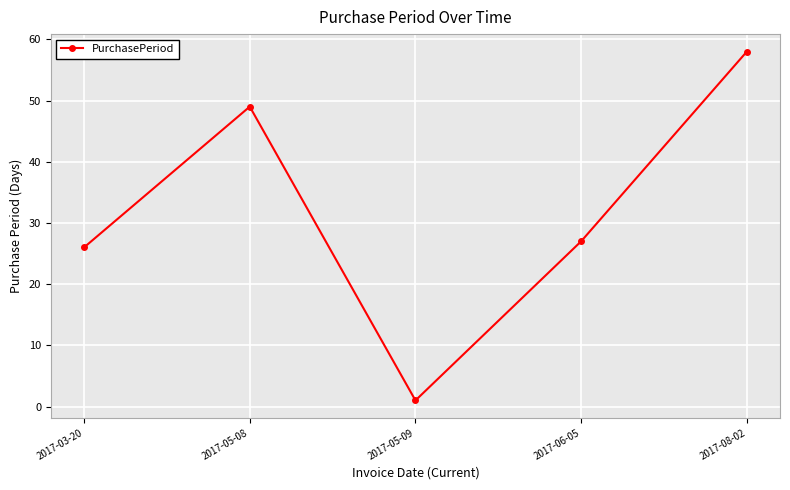

List the labels in order of value, smallest first.

2017-05-09, 2017-03-20, 2017-06-05, 2017-05-08, 2017-08-02